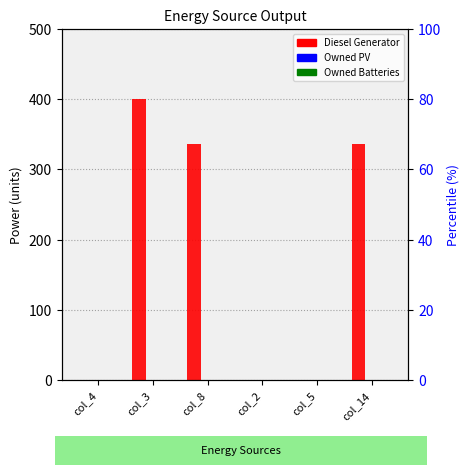

What is the label of the 6th bar from the right?

col_4